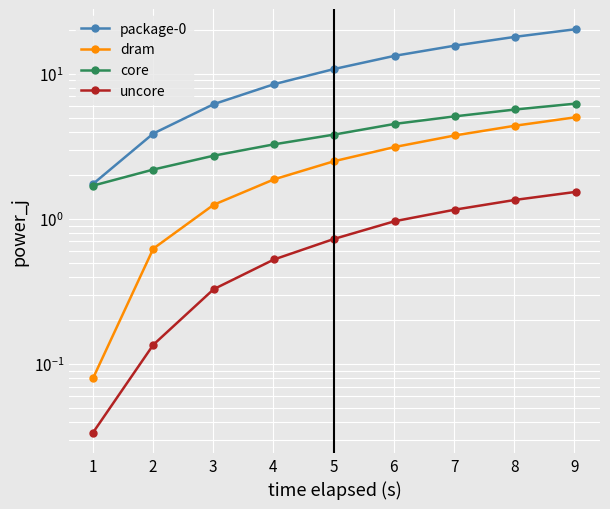

What is the sum of all core values?

35.2